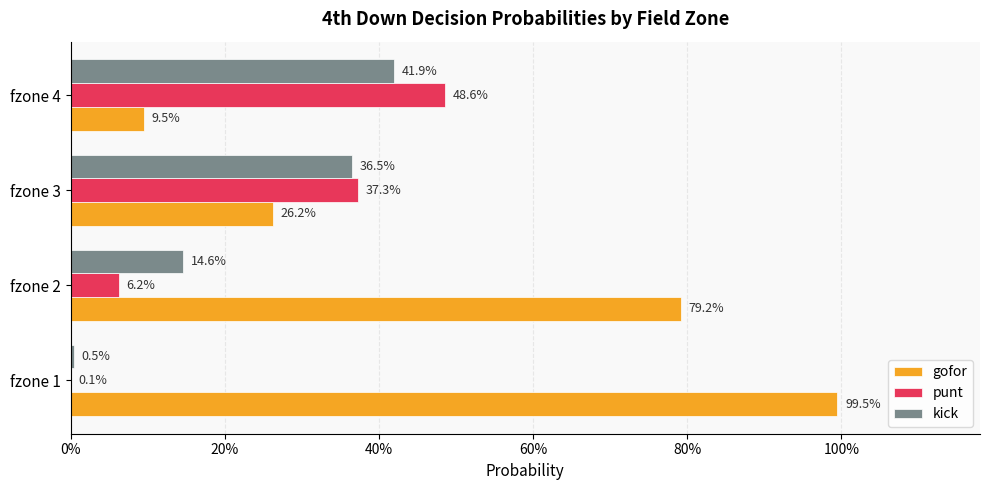

What are all the series names shown in the legend?

gofor, punt, kick